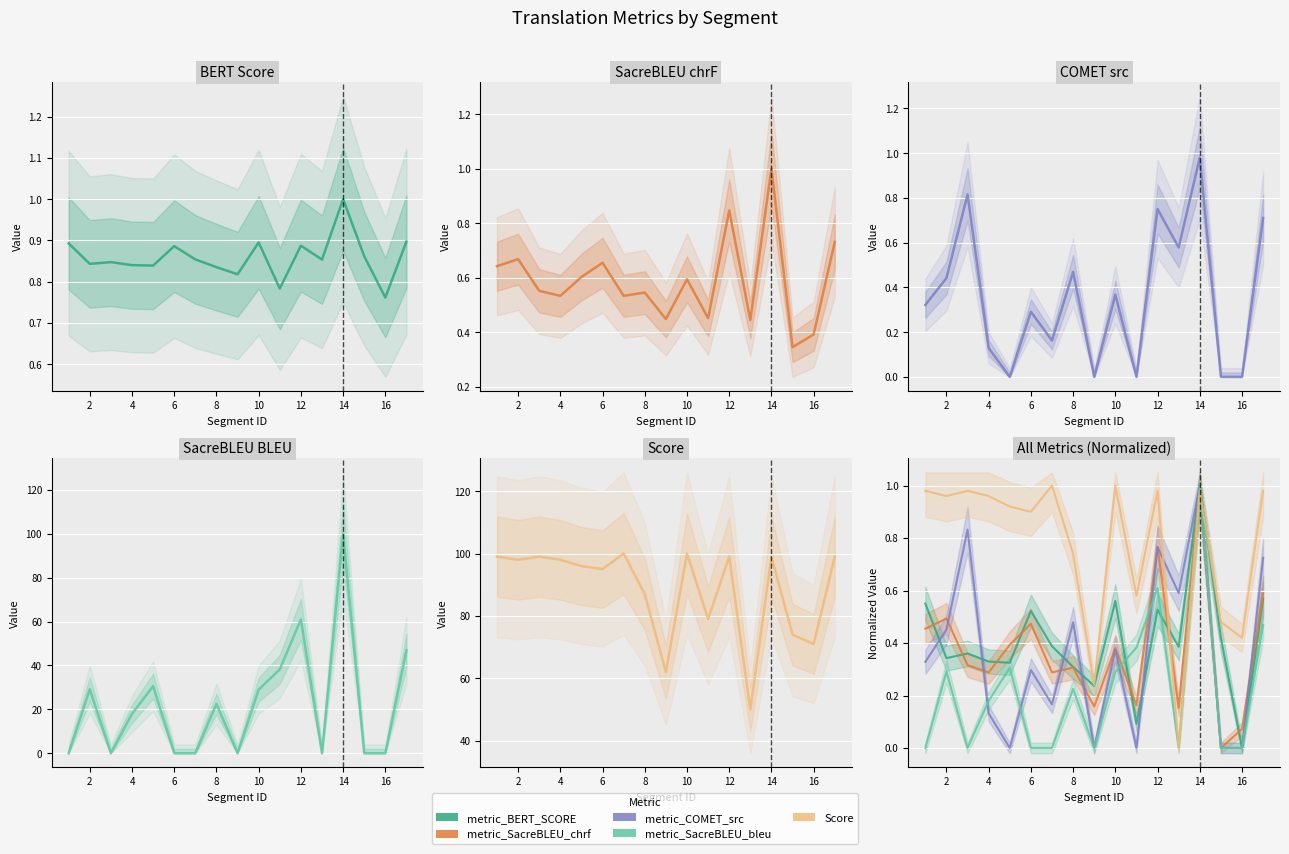

How many interior local peaks does the metric_SacreBLEU_chrf series have?

6